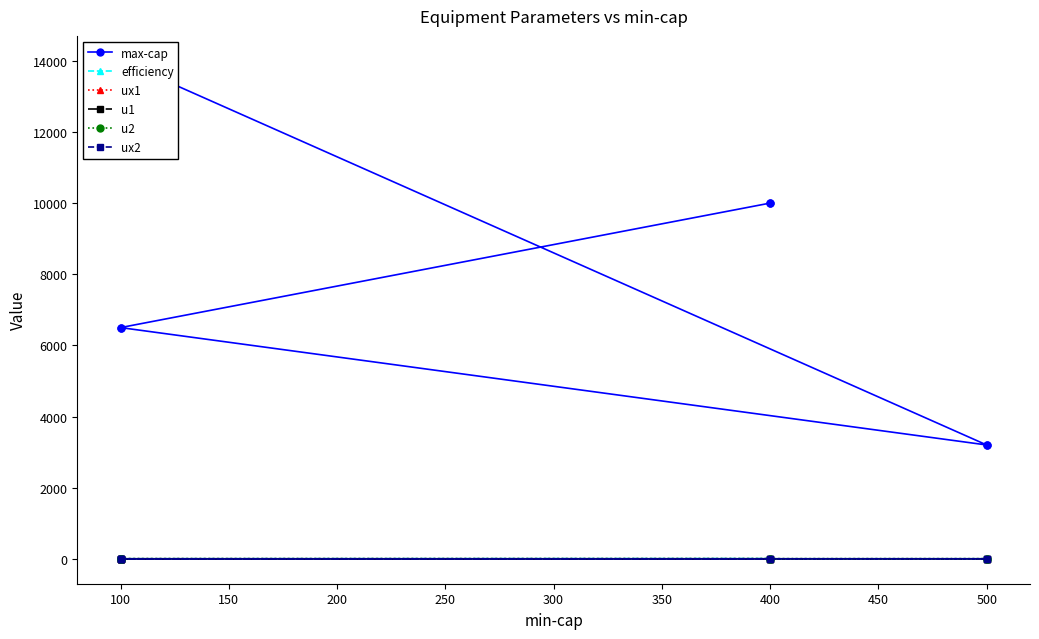

Which has a higher value, 300 or 350?

350